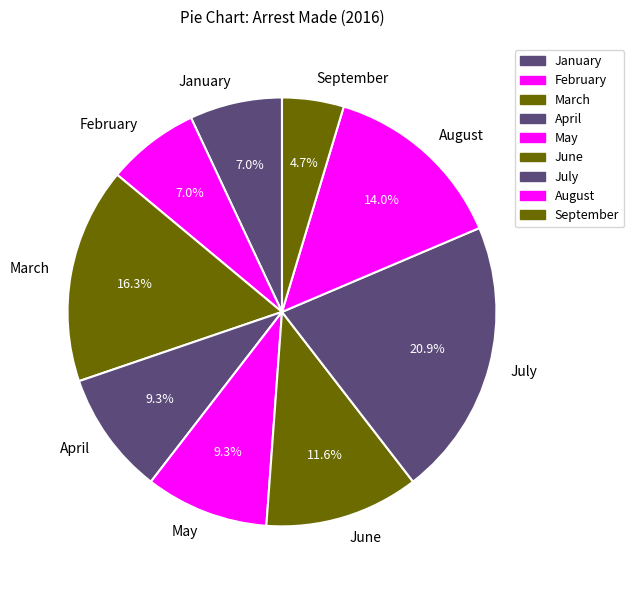

Between March and February, which is larger?

March